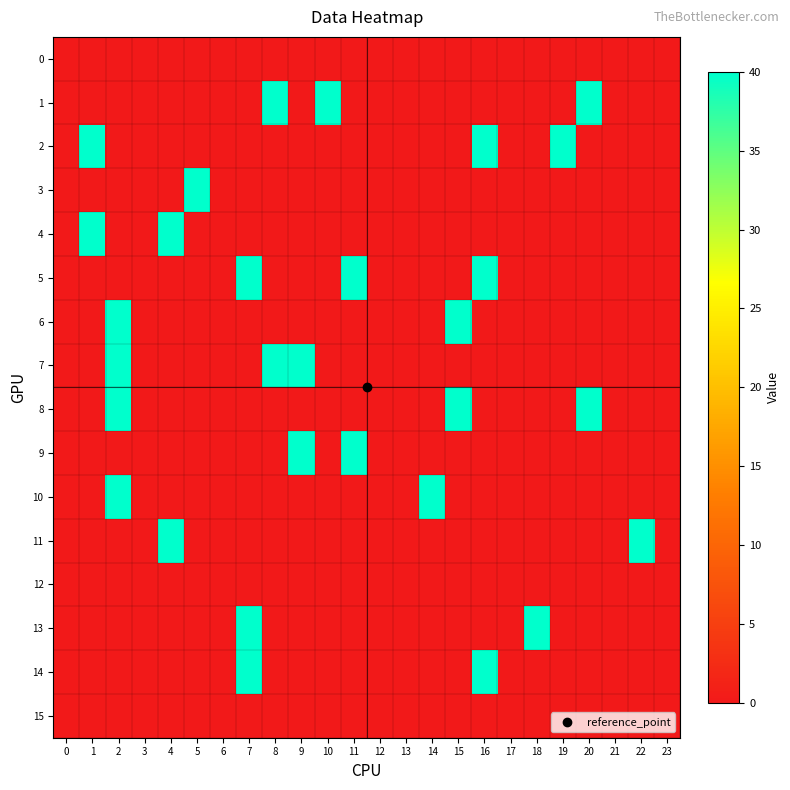

Which series has the largest total across all categories?

1